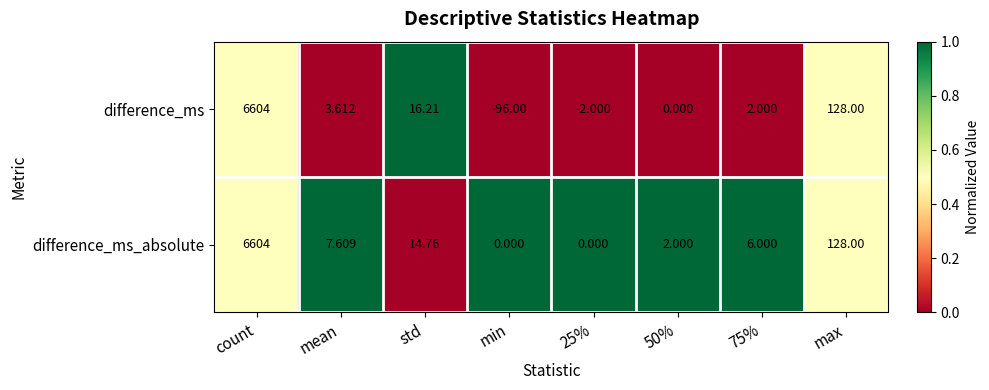

Count the number of categories in the chart.

8